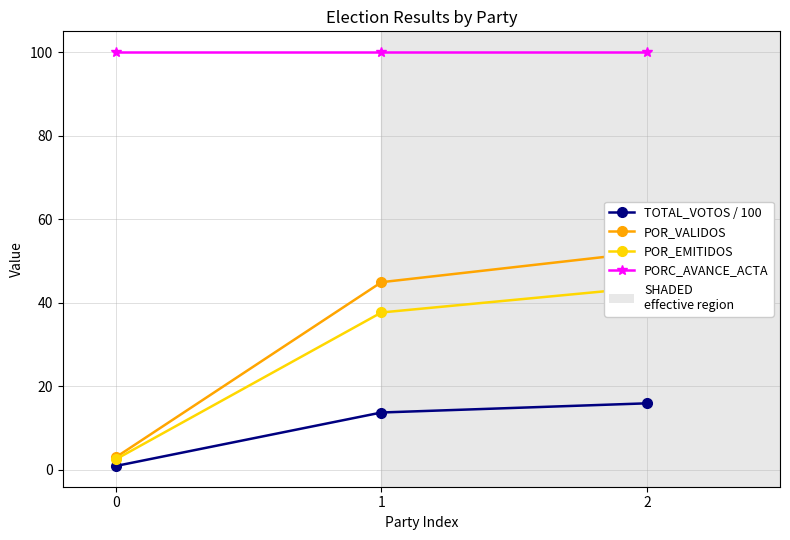

What is the sum of the TOTAL_VOTOS / 100 values at 2 and 0?

16.8